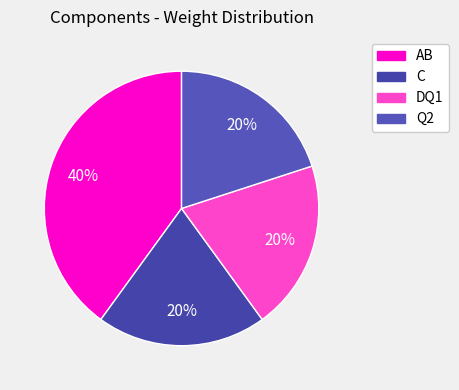

Count the number of slices in the pie.

4